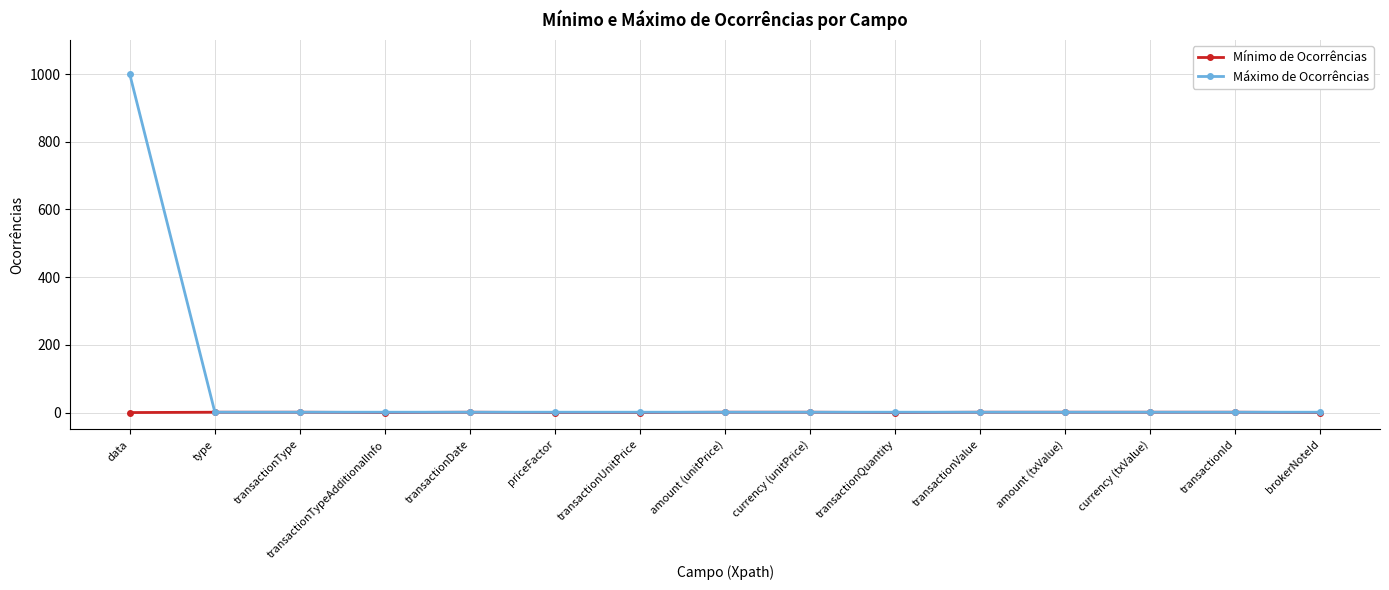

How many values in the Máximo de Ocorrências series exceed 1?

1